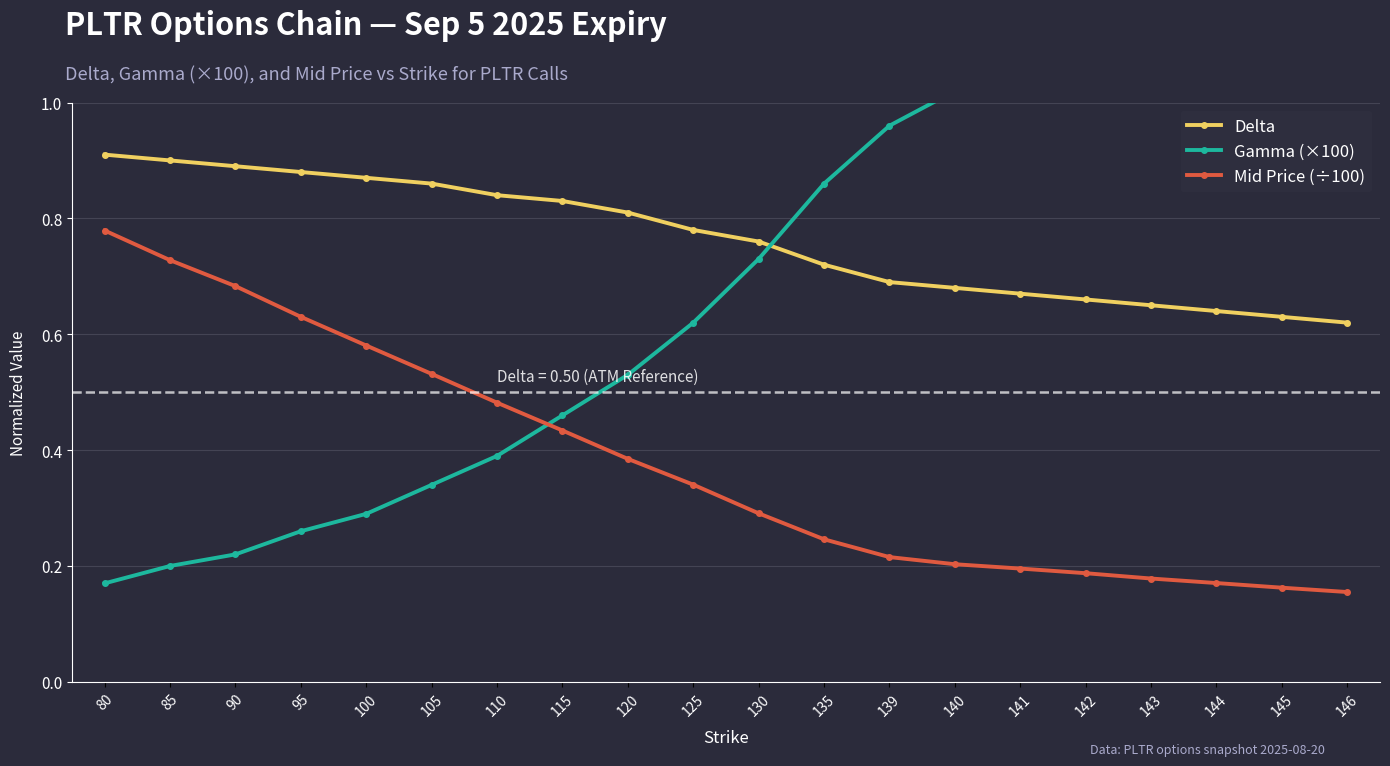

Between which two adjacent categories do Gamma (×100) and Delta first intersect?

130 and 135